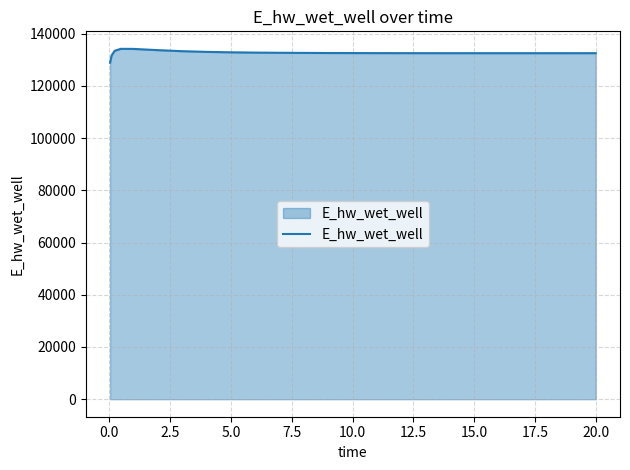

What is the minimum value shown in the chart?

128913.0